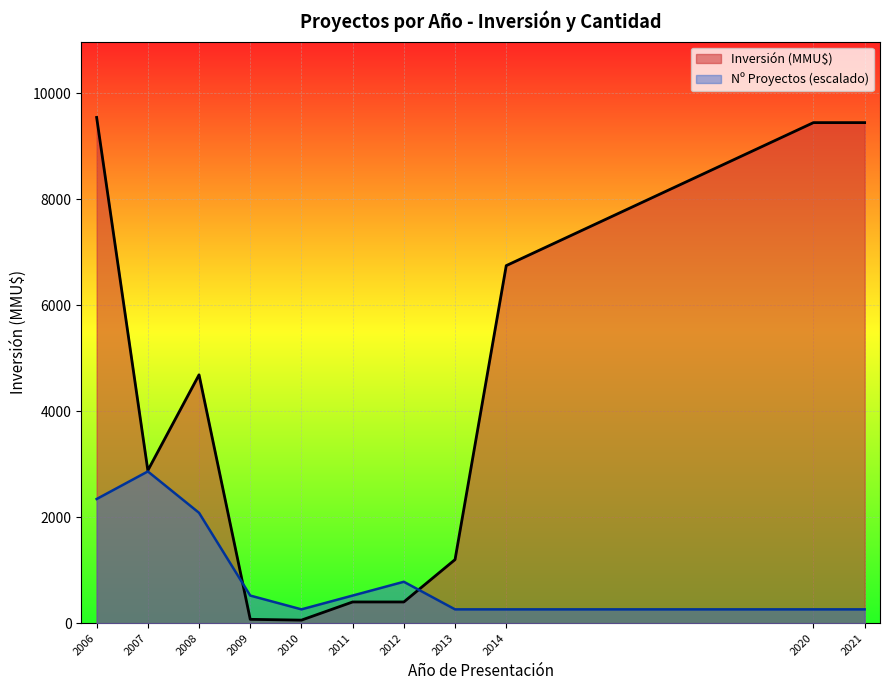

Which series has the largest range (max minus min)?

Inversión (MMU$)